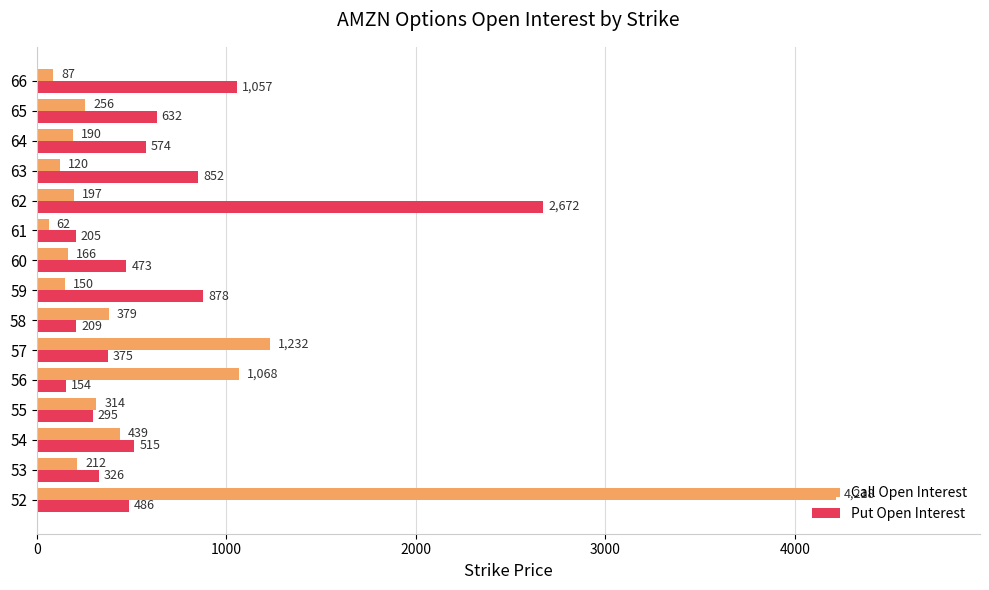

At which label is Put Open Interest closest to 1413?

66